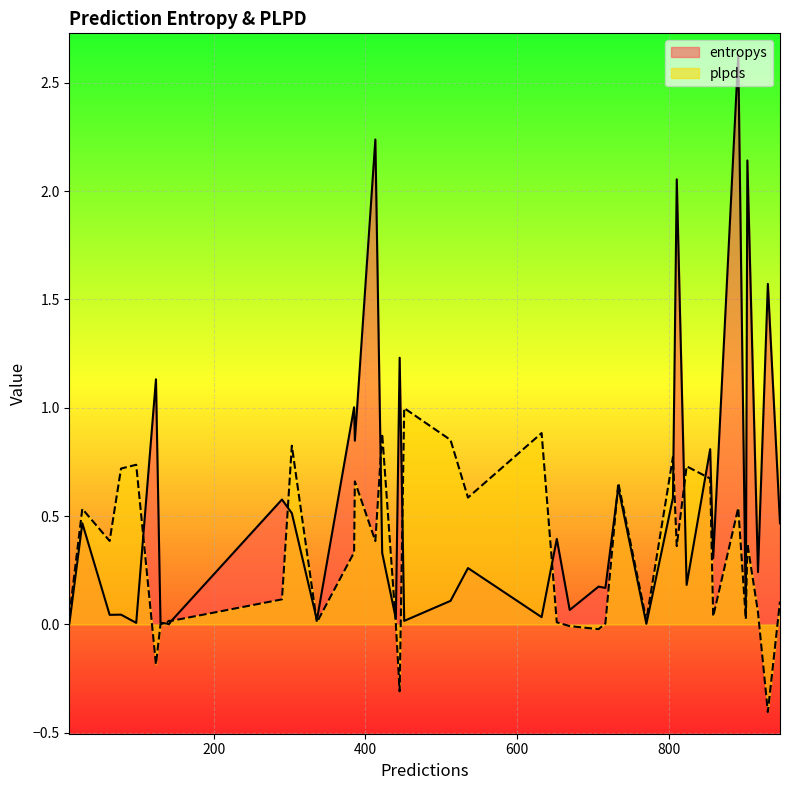

What is the difference between the highest and lowest values at 413?

1.9